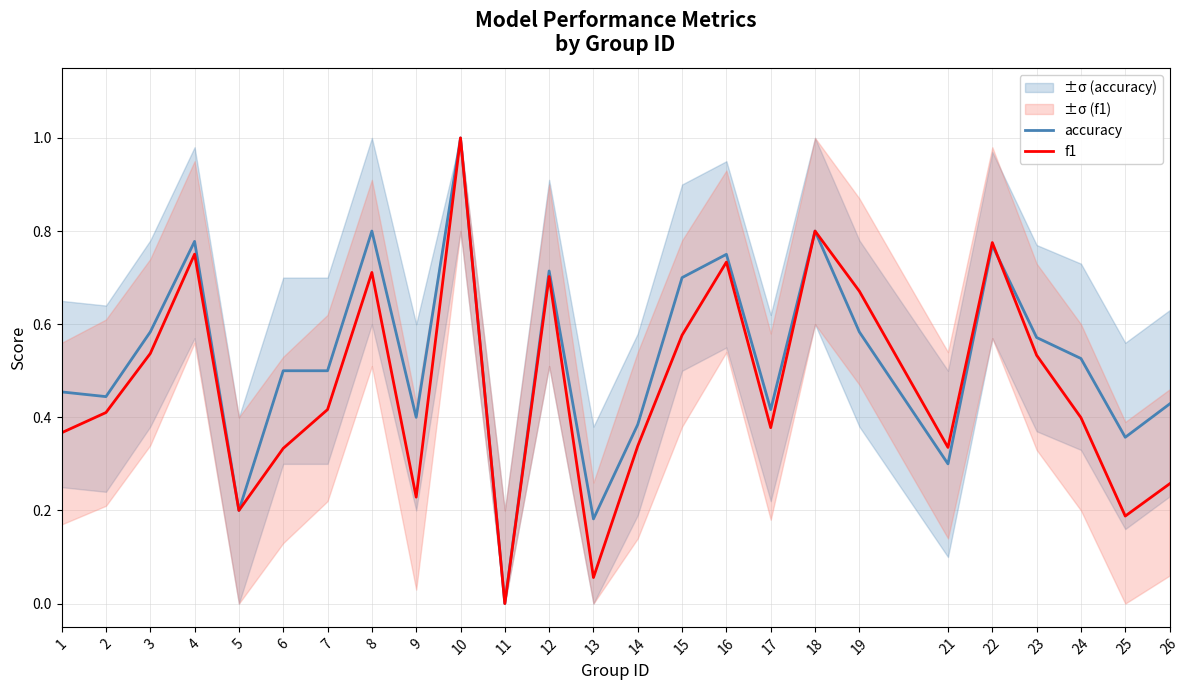

What is the total value across all series at 10?

2.0